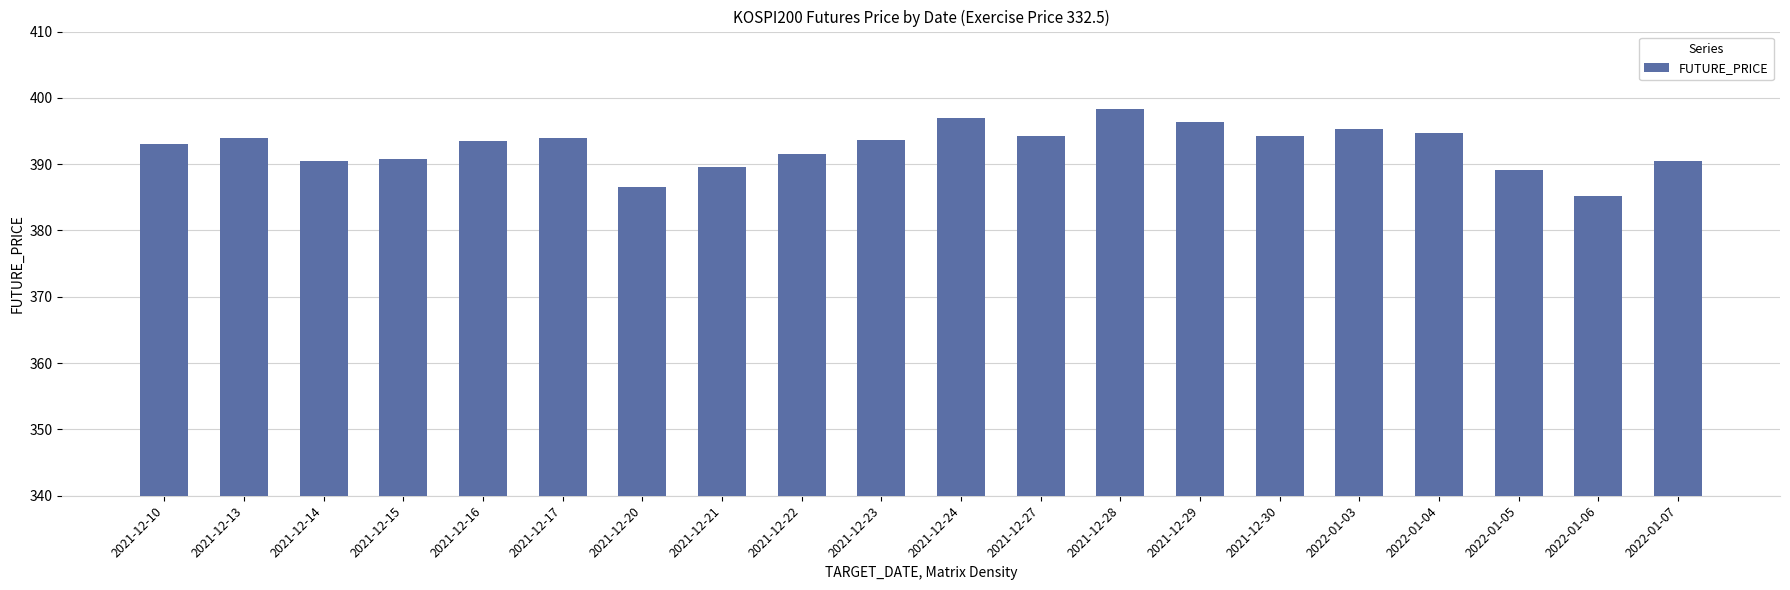

How many distinct data groups are displayed?

1